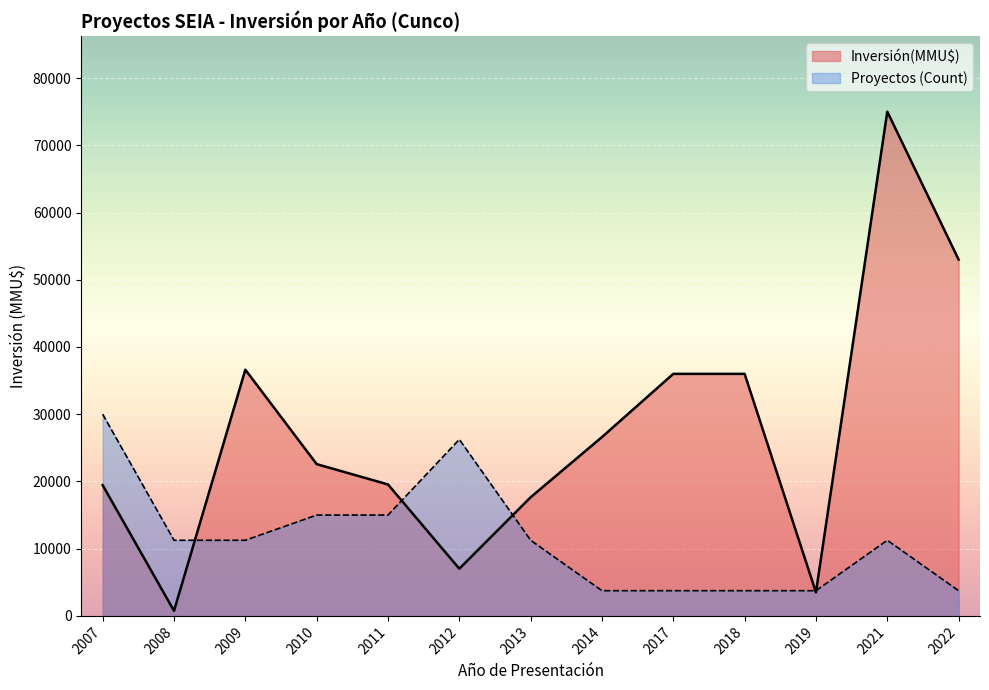

At which label does Inversión(MMU$) reach its peak?

2021